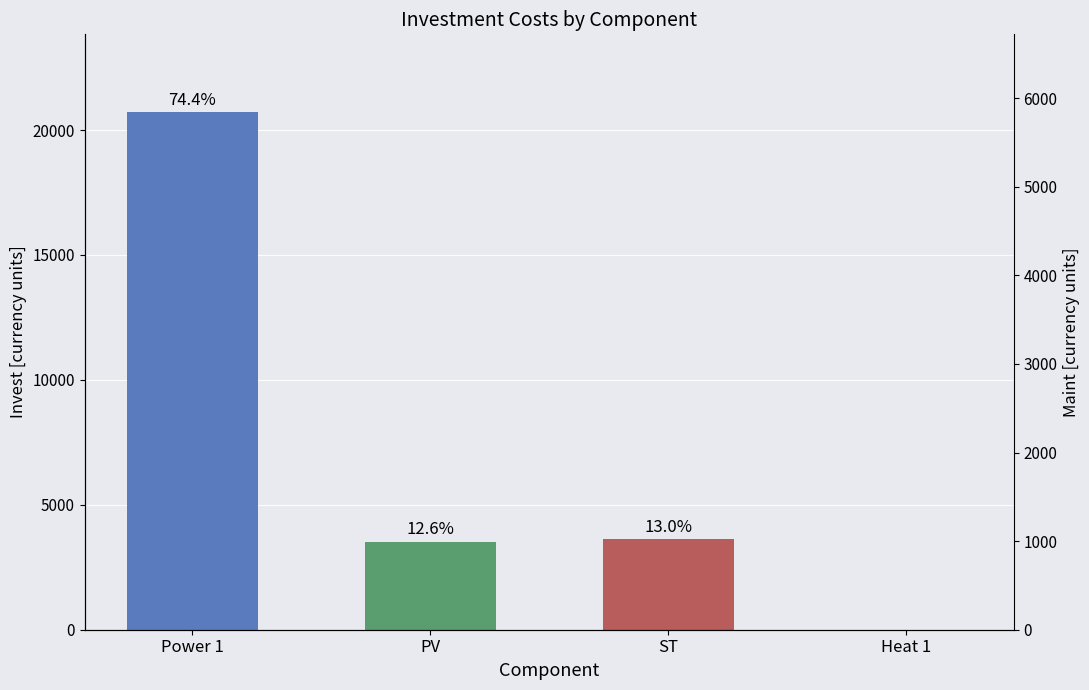

How many data points does each series have?

4